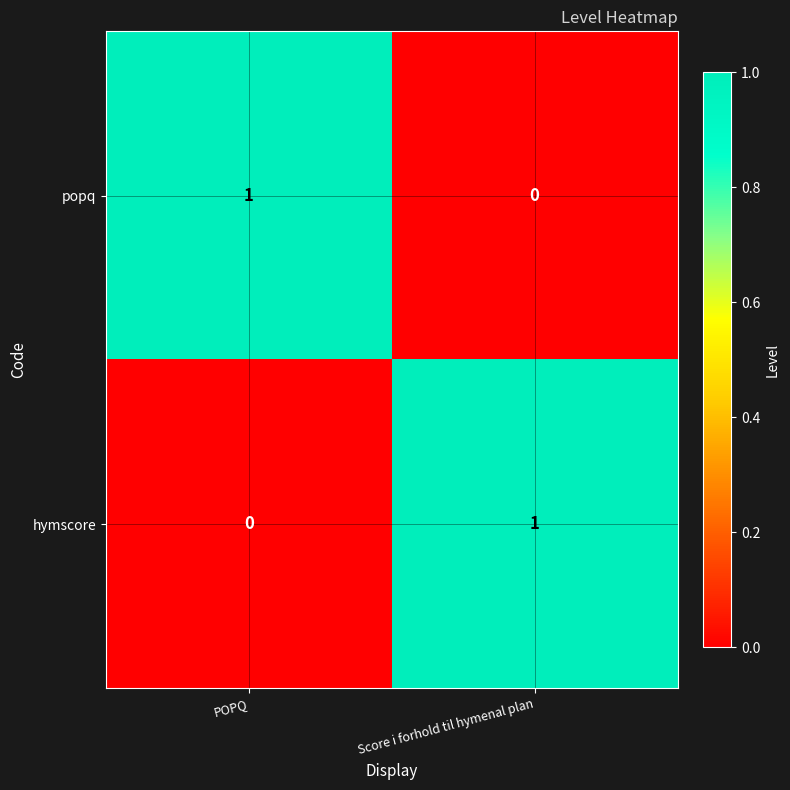

What is the difference between the highest and lowest values at POPQ?

1